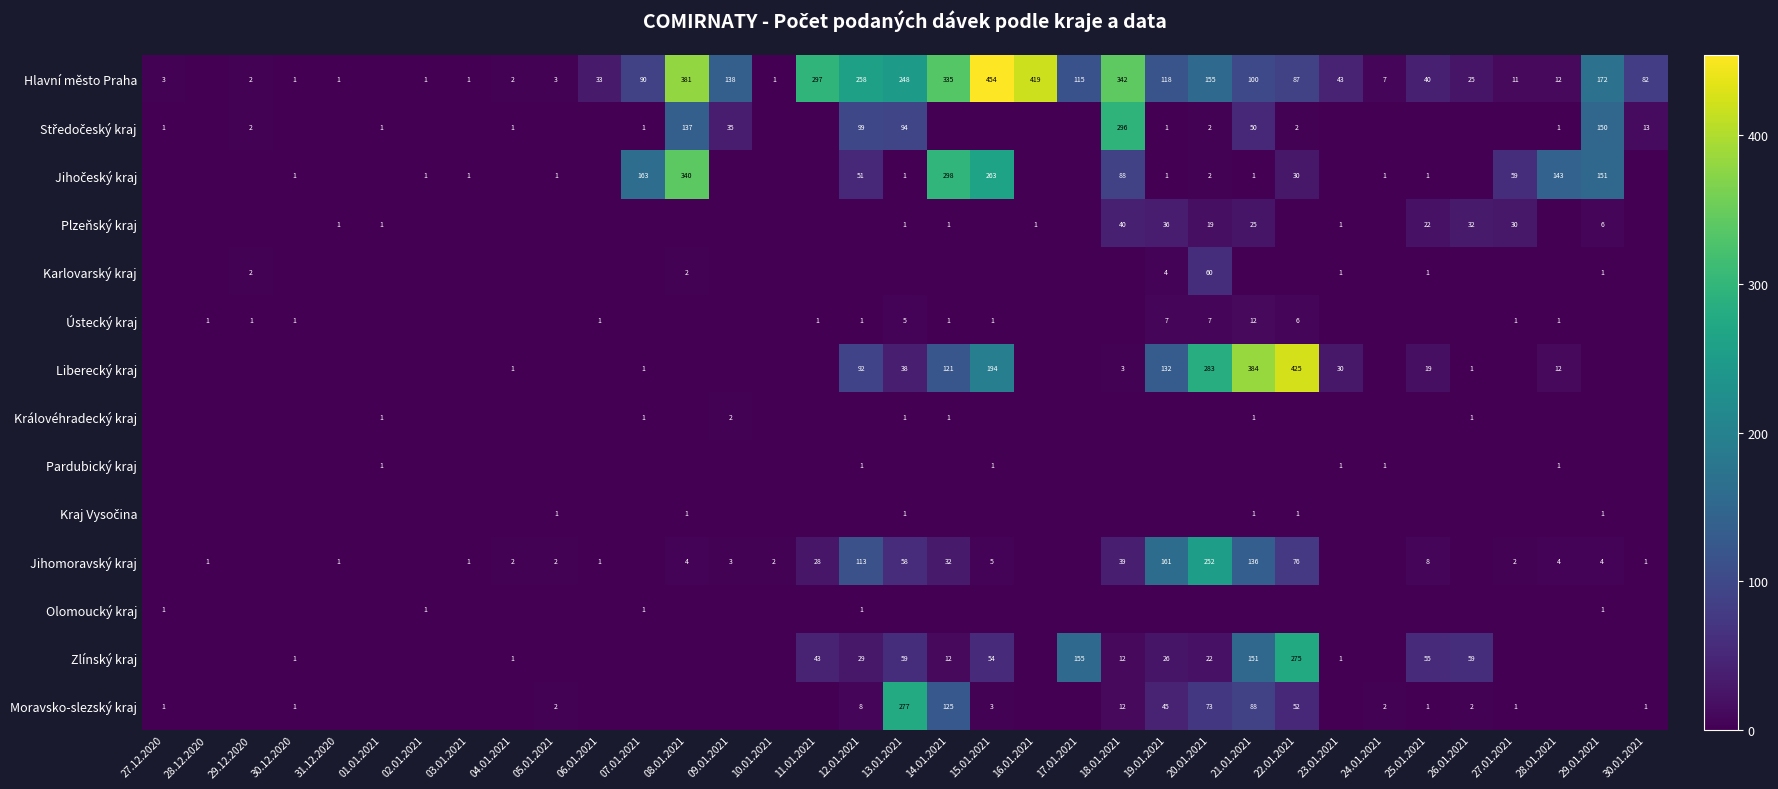

What is the total value across all series at 15.01.2021?

975